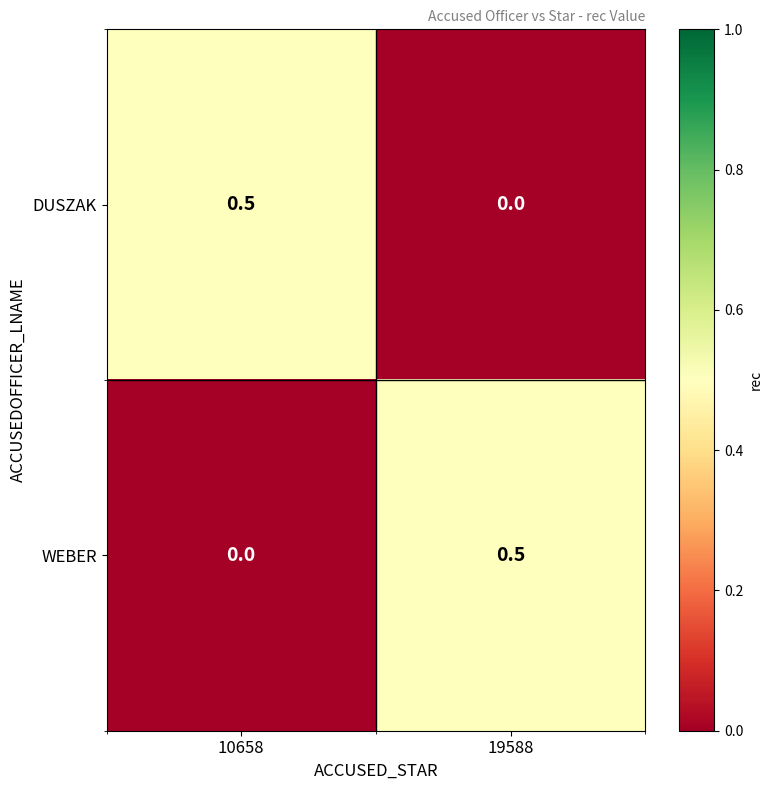

How many distinct data groups are displayed?

2